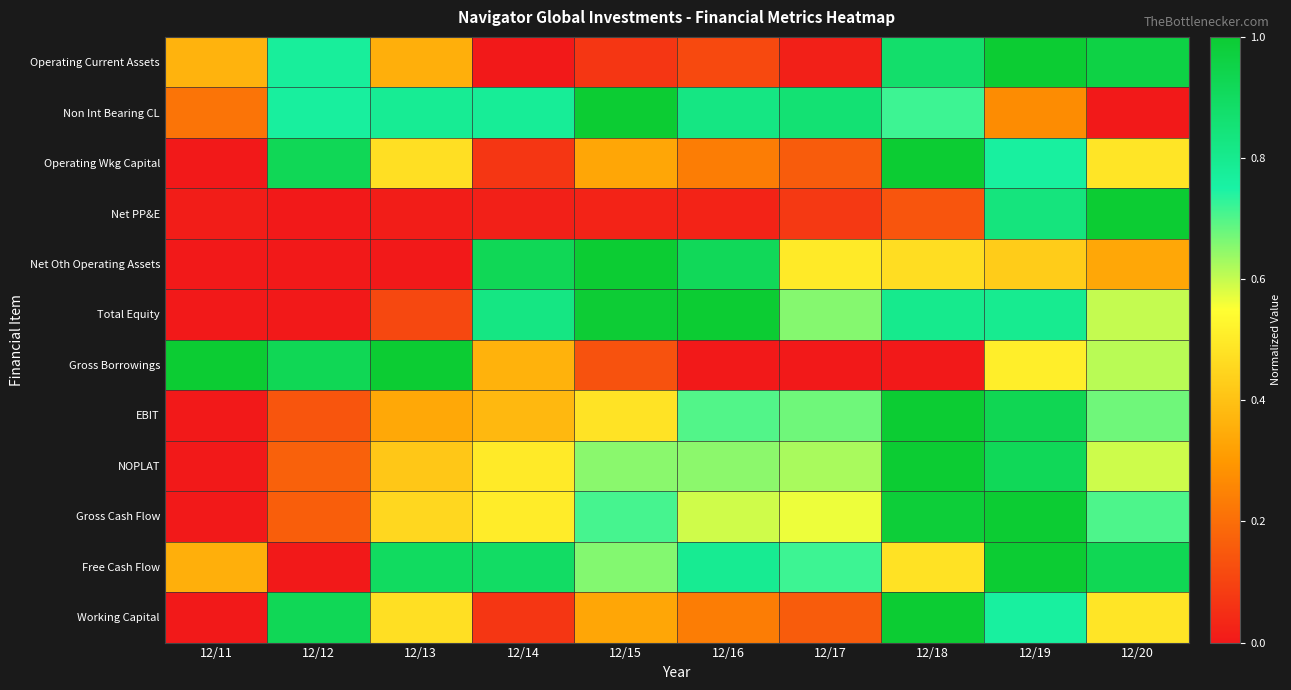

How many data points does each series have?

10